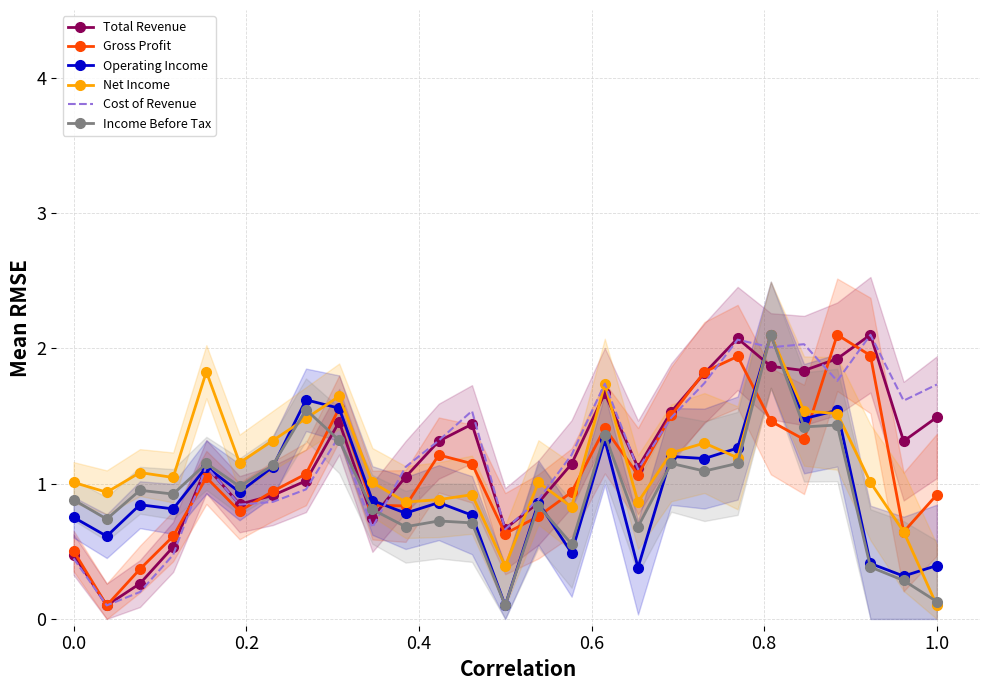

What is the lowest value of the Gross Profit series?

0.1